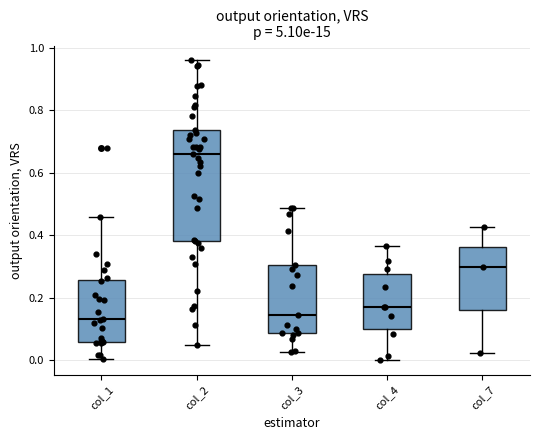

Where does the upper whisker of the box for col_1 end on the y-axis? The values are not printed on the chart, so give them approximately, as read against the axis.

0.46